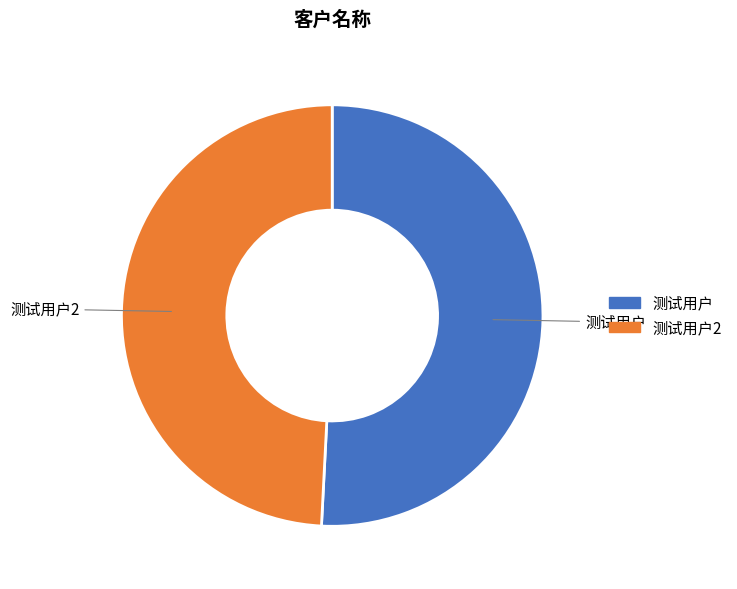

True or false: 测试用户 accounts for 51% of the total.

True